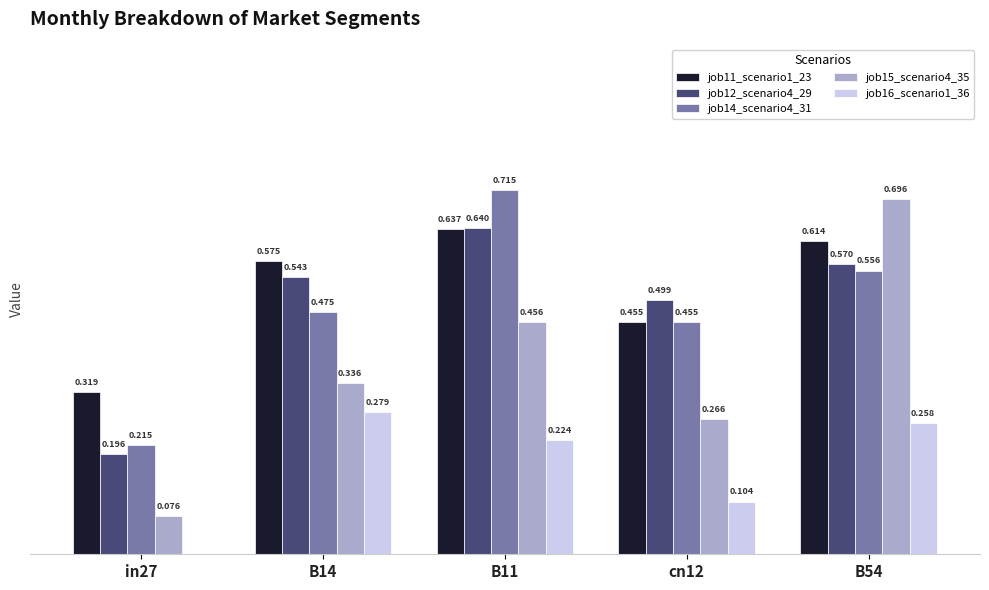

Is the value of job16_scenario1_36 at B14 greater than the value of job12_scenario4_29 at B54?

No